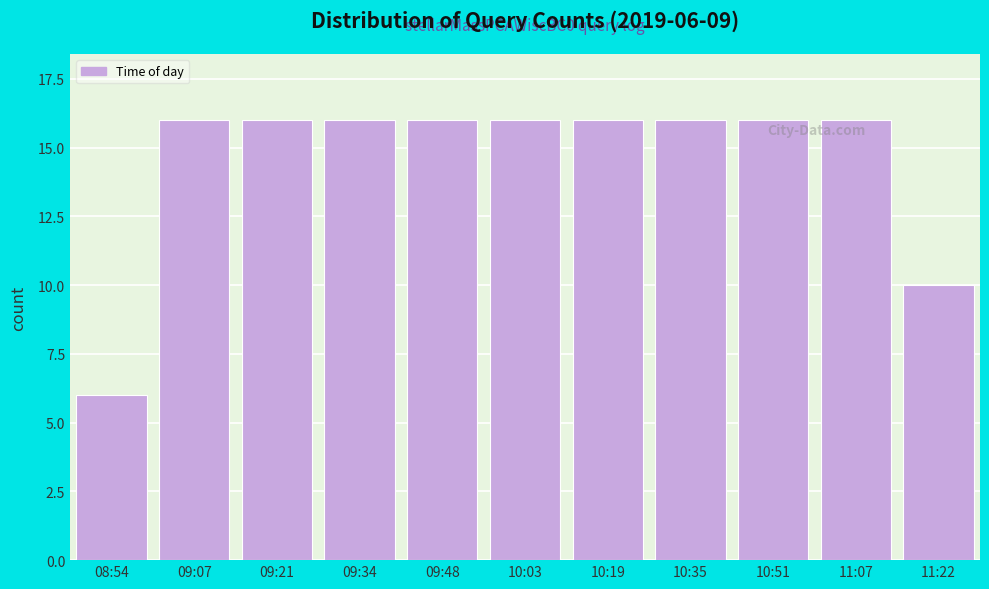

Reading left to right, what are all the values shown in this chart?

08:54=6	09:07=16	09:21=16	09:34=16	09:48=16	10:03=16	10:19=16	10:35=16	10:51=16	11:07=16	11:22=10